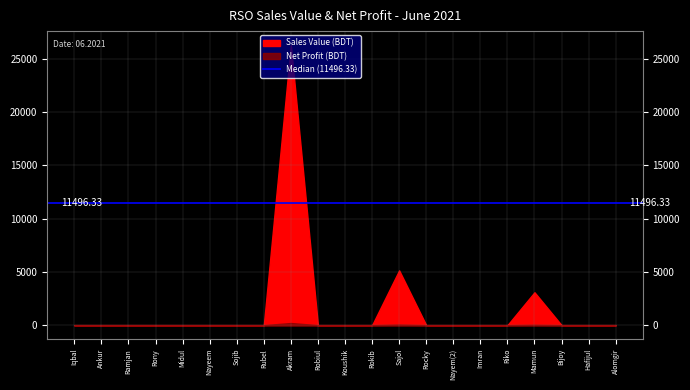

Rank the categories by Sales Value value from lowest to highest.

Iqbal, Ankur, Ramjan, Rony, Midul, Nayeem, Sojib, Rubel, Robiul, Koushik, Rokib, Rocky, Nayem(2), Imran, Riko, Bijoy, Hafijul, Alomgir, Mamun, Sajol, Akram